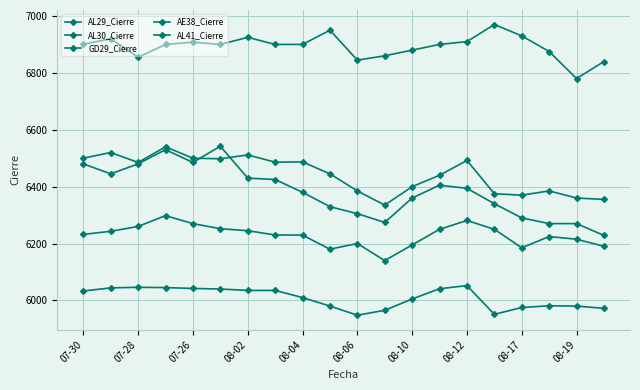

How many lines are shown in the chart?

5